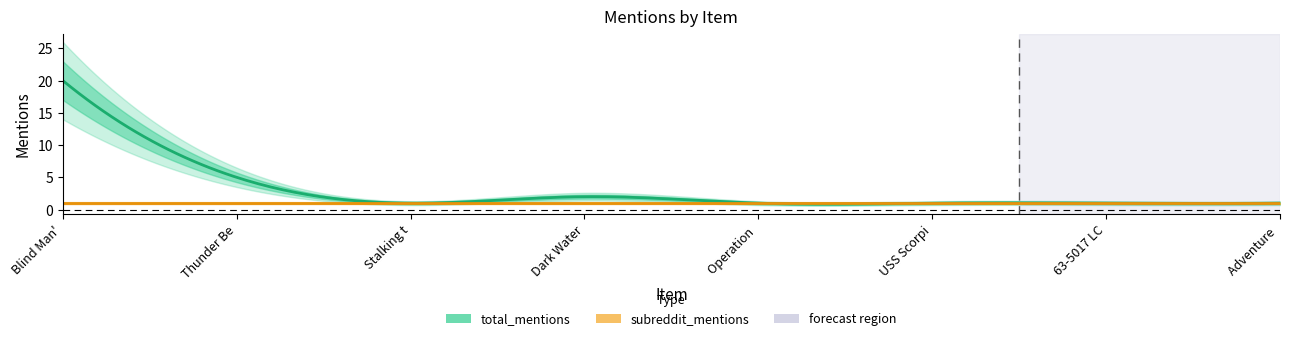

What value does the subreddit_mentions series have at Operation Drumbeat?

1